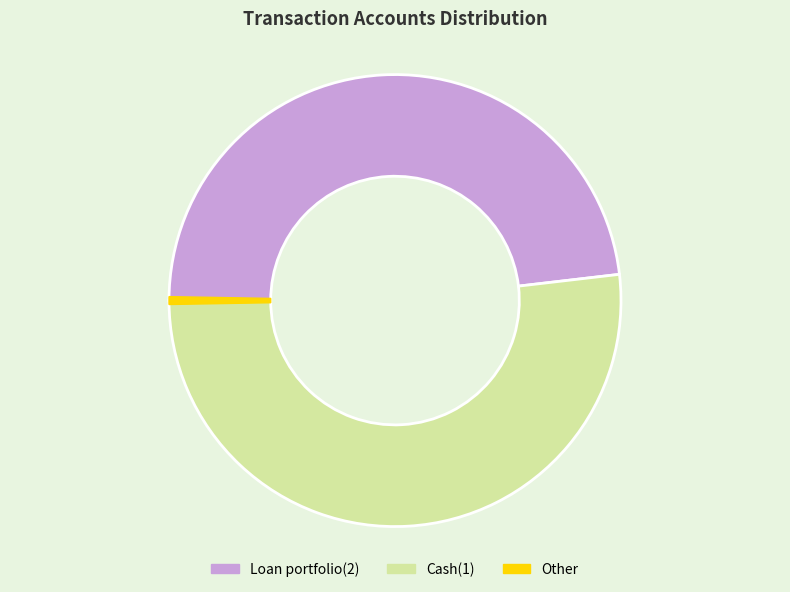

Count the number of slices in the pie.

3